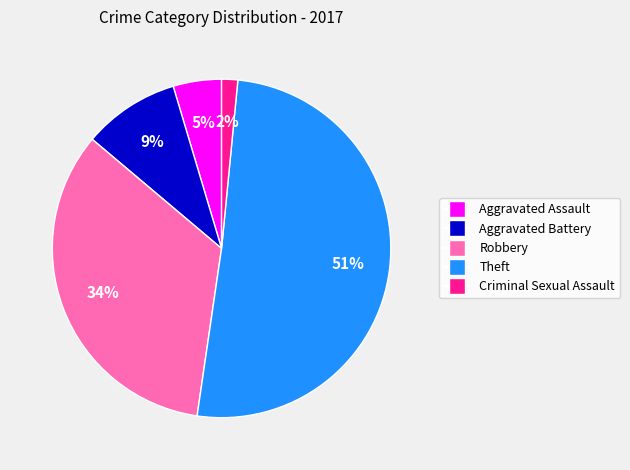

Approximately how many times larger is the value at Aggravated Assault compared to Robbery?

0.1